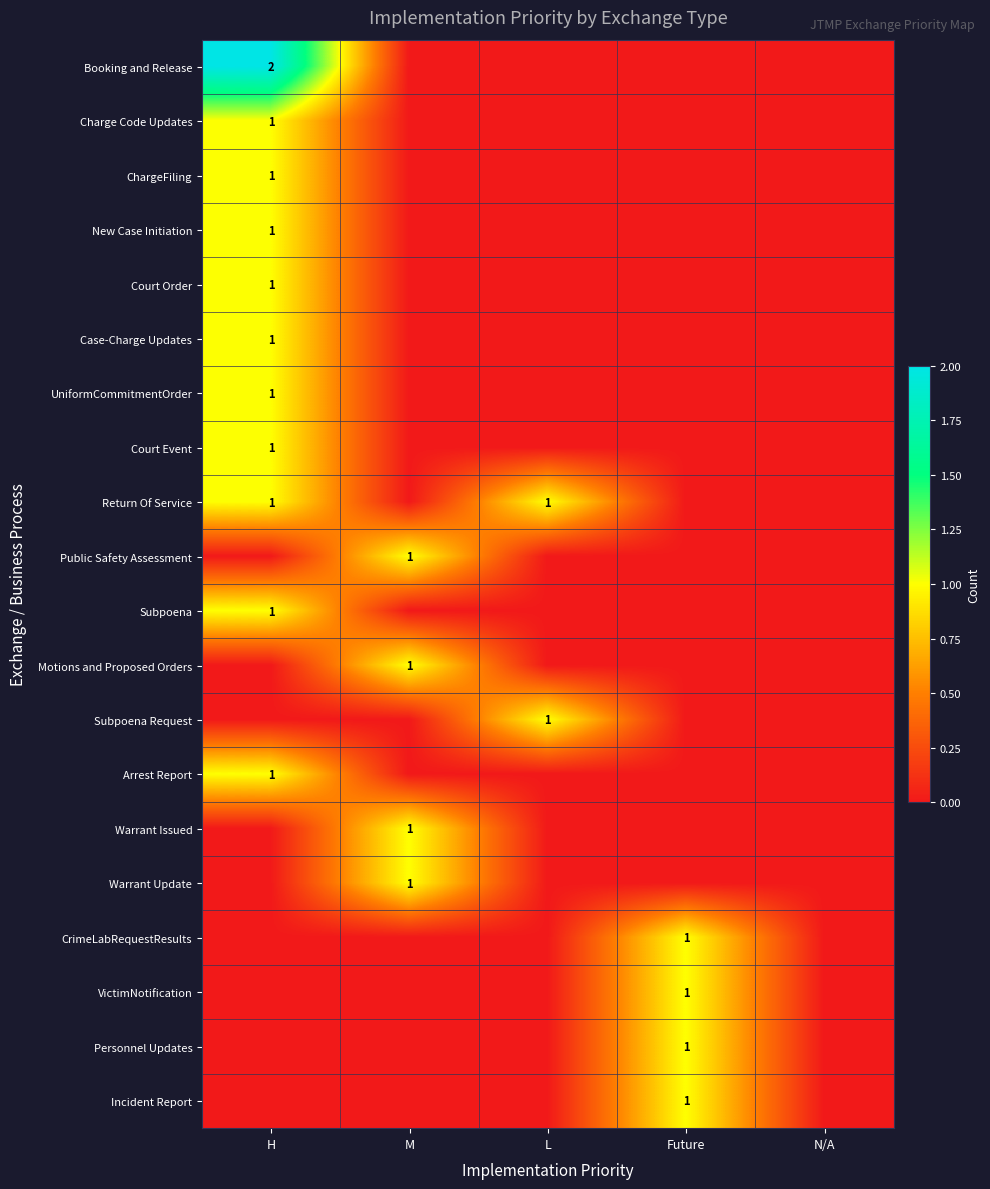

True or false: Subpoena Request has a value of 2 at L.

False